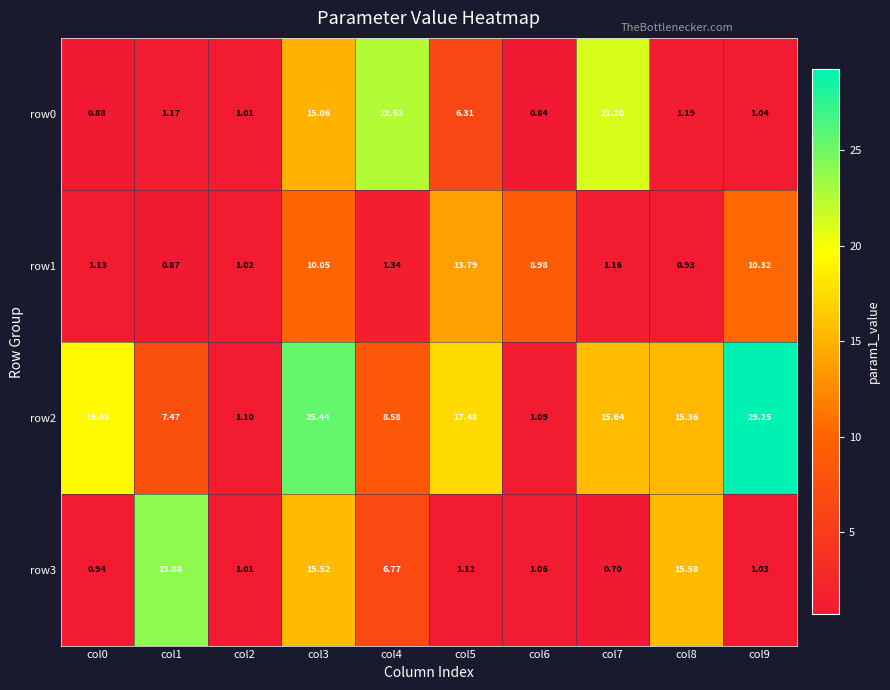

Is the value of row2 at col9 greater than the value of row3 at col4?

Yes